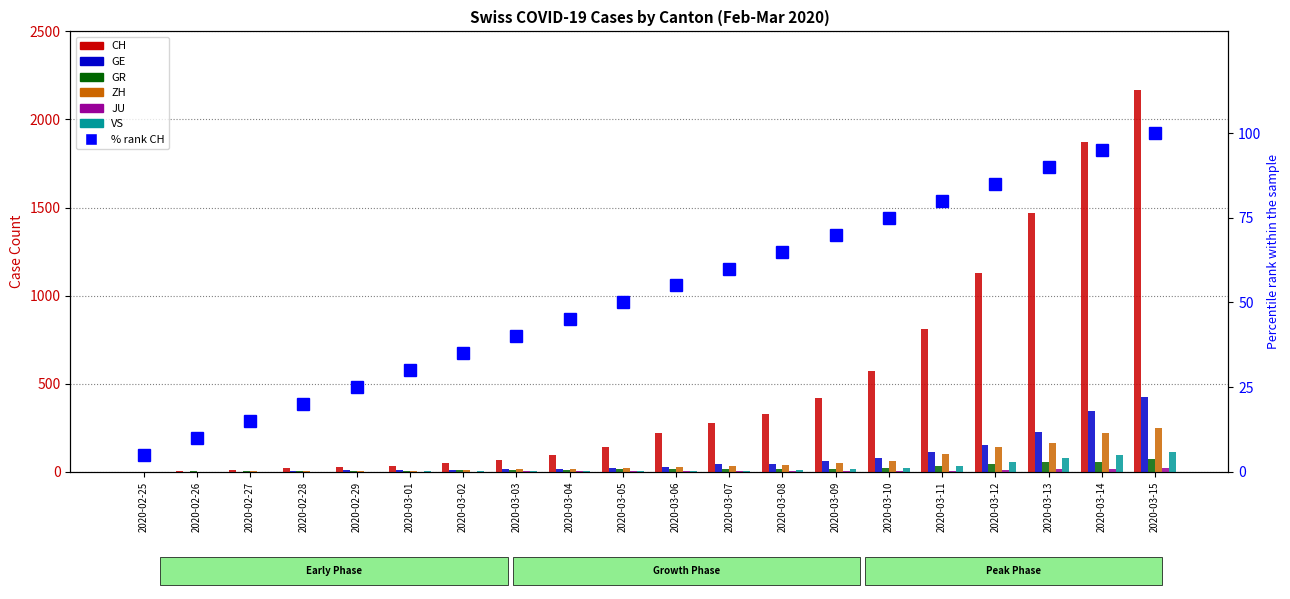

What is the sum of all JU values?

114